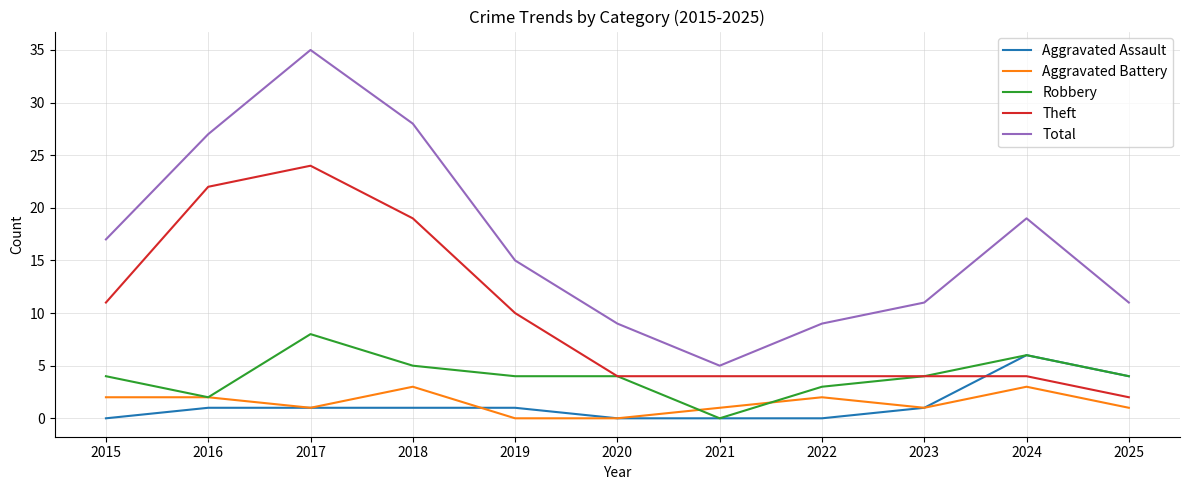

True or false: Aggravated Battery has a value of 3 at 2018.

True